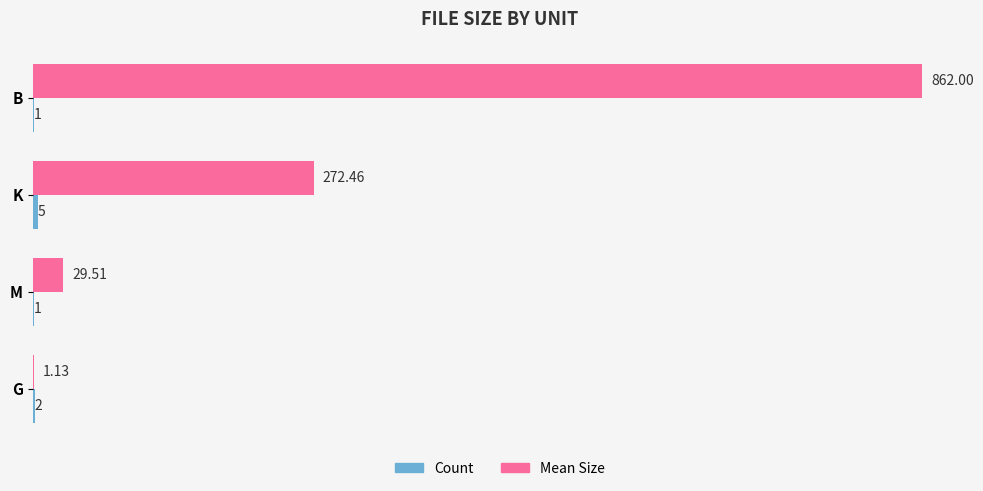

Between B and K, which series saw the biggest shift?

Mean Size